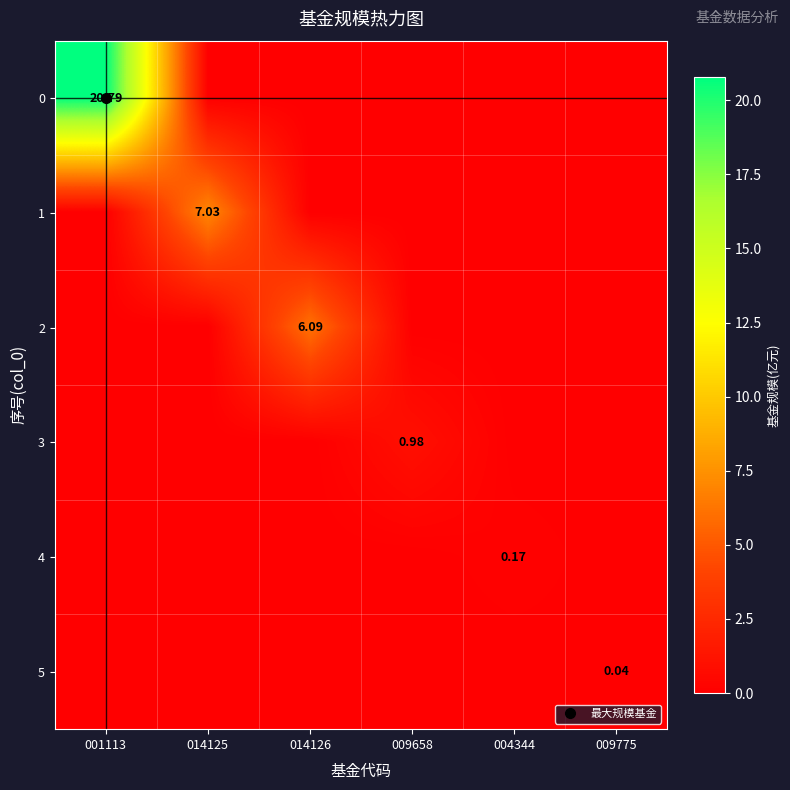

Which series changed the most between 014126 and 009775?

2